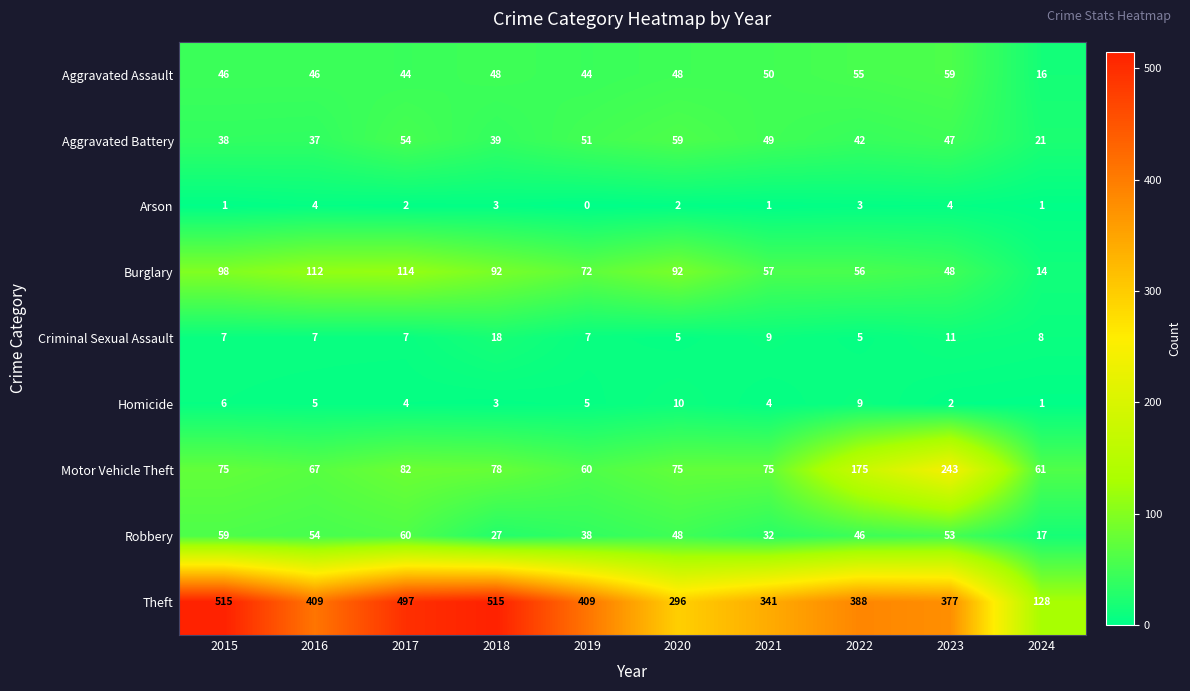

What is the total value across all series at 2015?

845